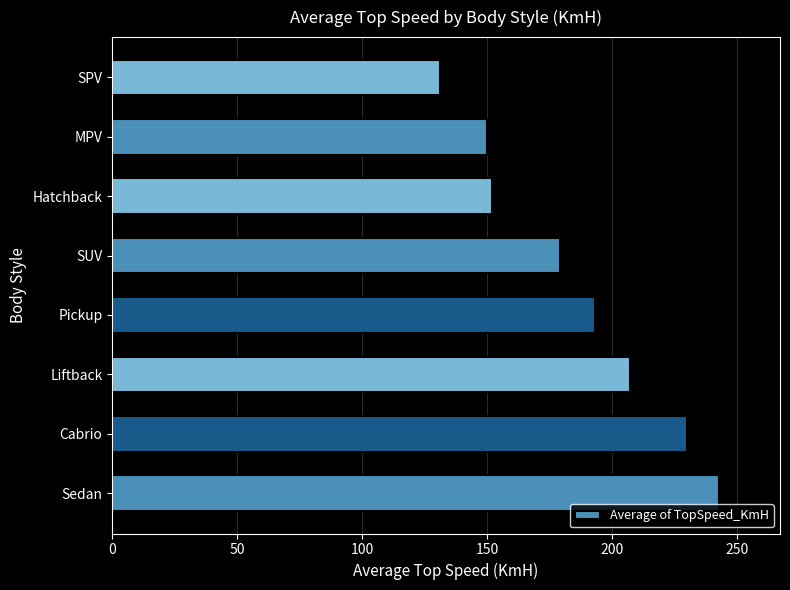

Which label corresponds to the smallest value in the chart?

SPV